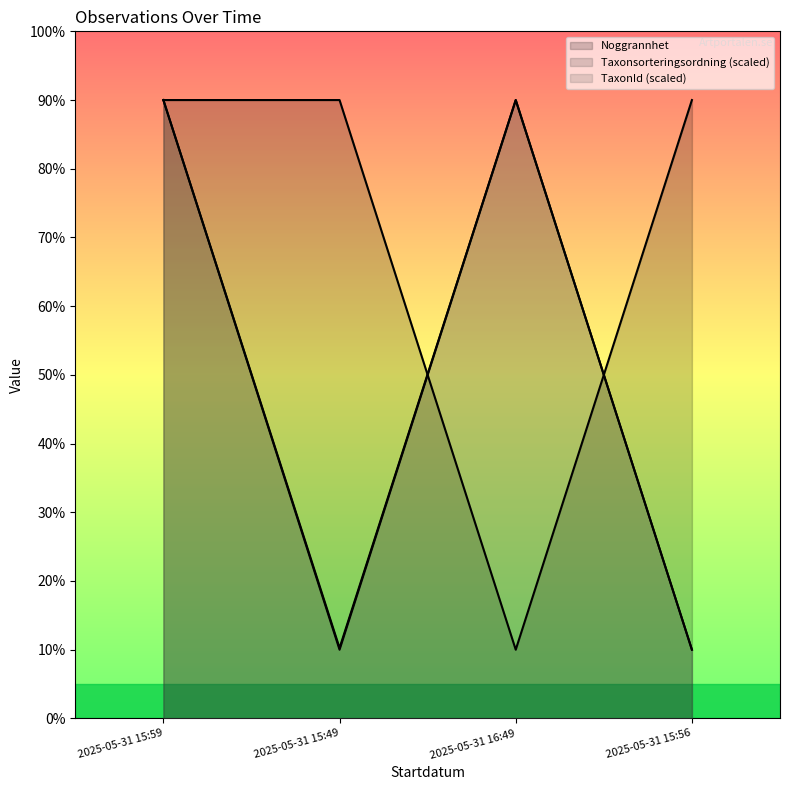

What is the highest value of the TaxonId series?

90.0